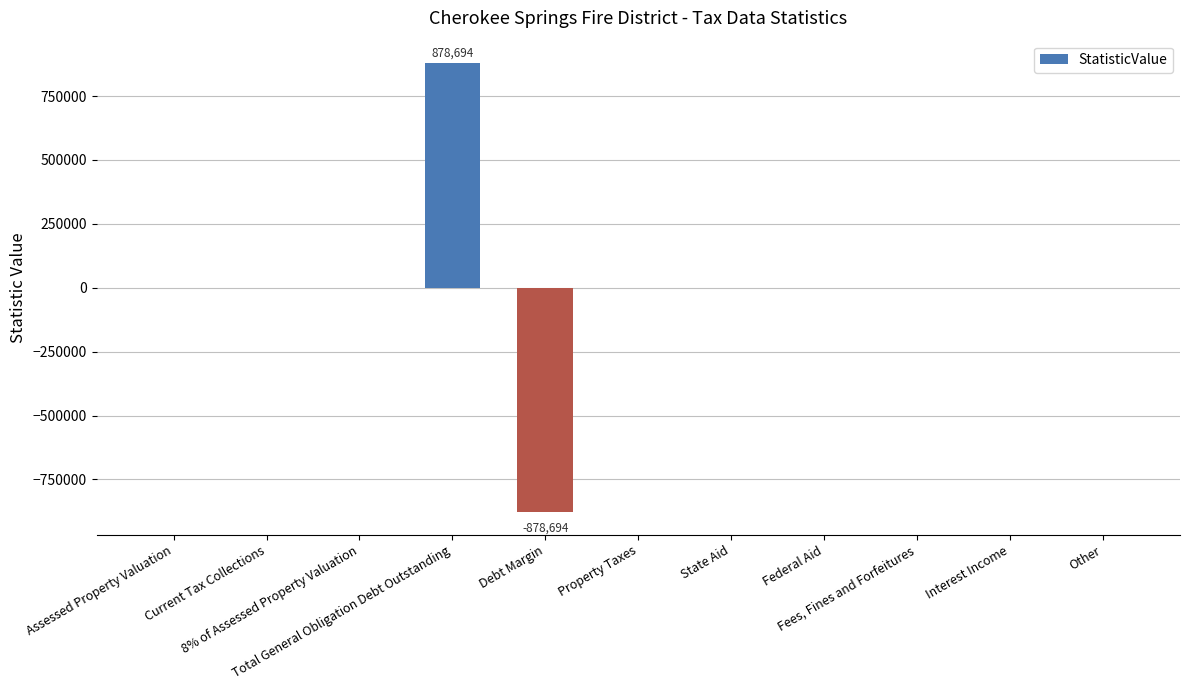

What is the maximum value shown in the chart?

878694